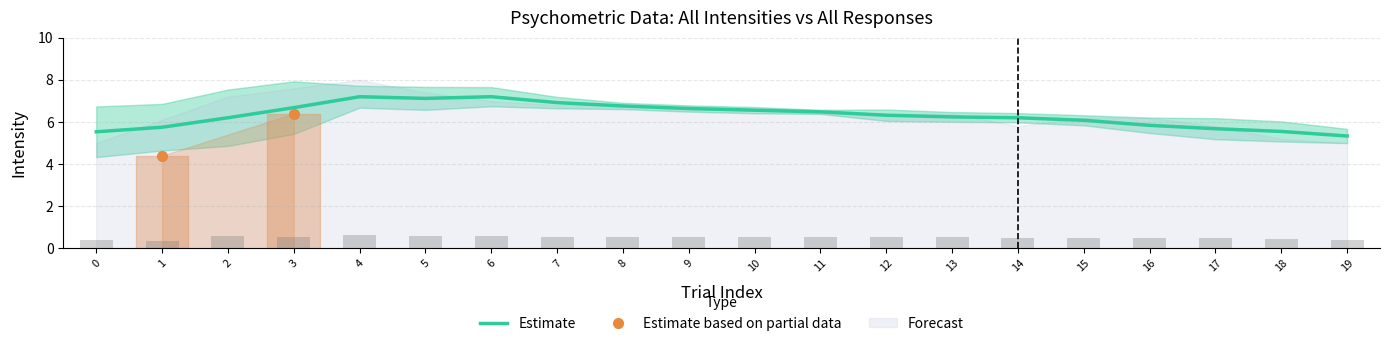

Where does the All Intensities series first go above 6?

2